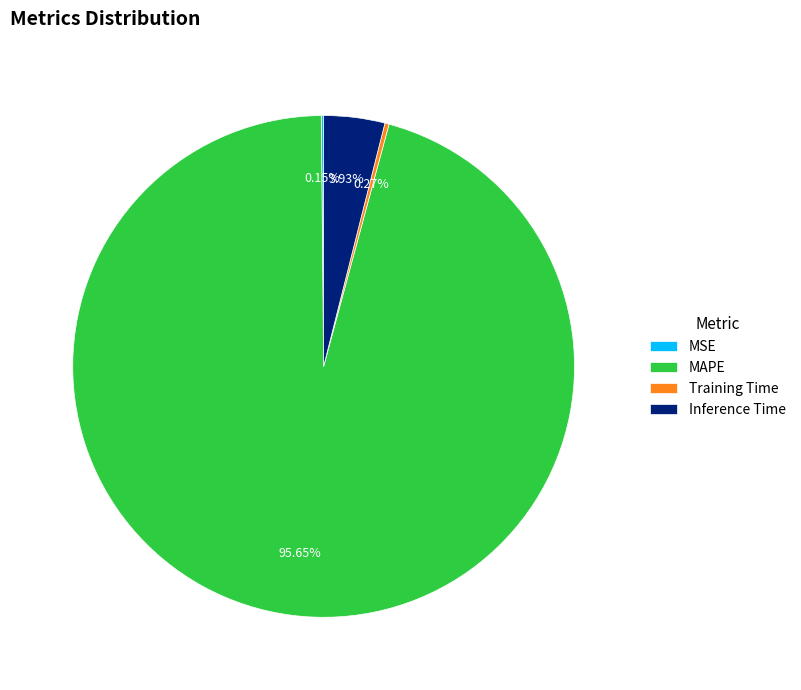

To the nearest percent, what is the average slice percentage?

25%